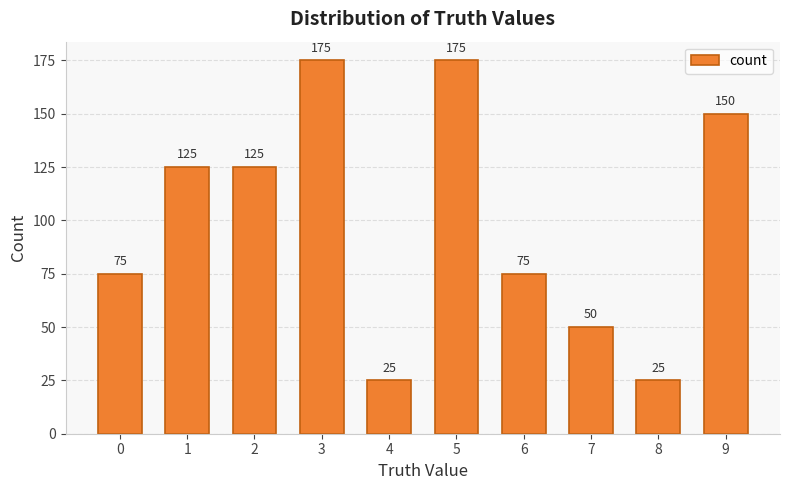

The value at 5 is 175. True or false?

True